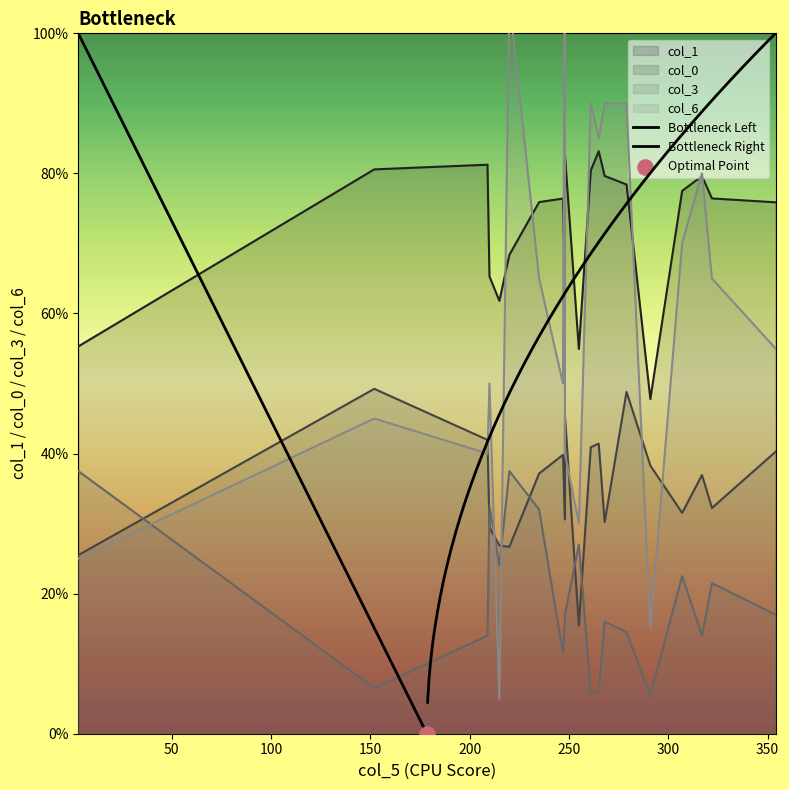

Which series has the largest Y range (max minus min)?

col_6